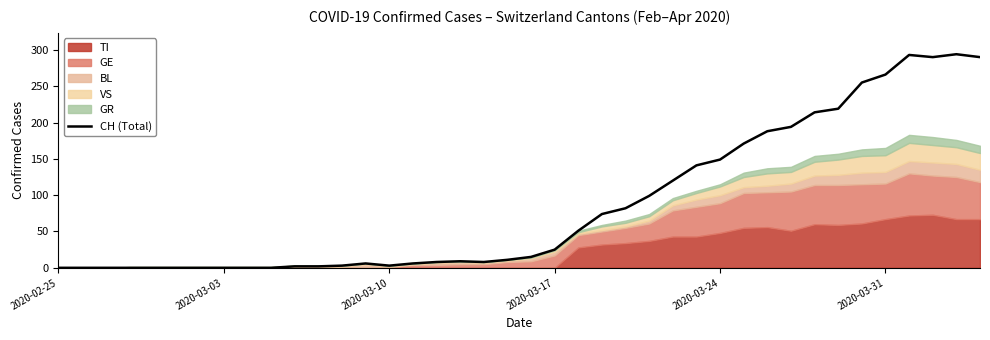

Does the chart have visible grid lines?

No